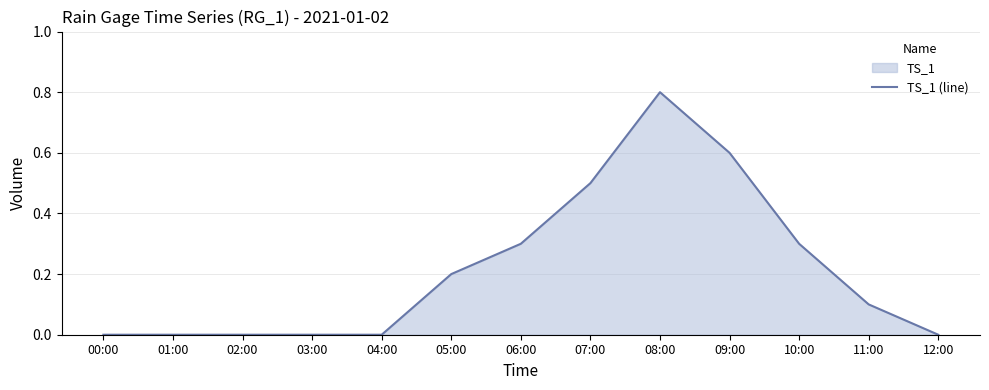

How many distinct data groups are displayed?

1